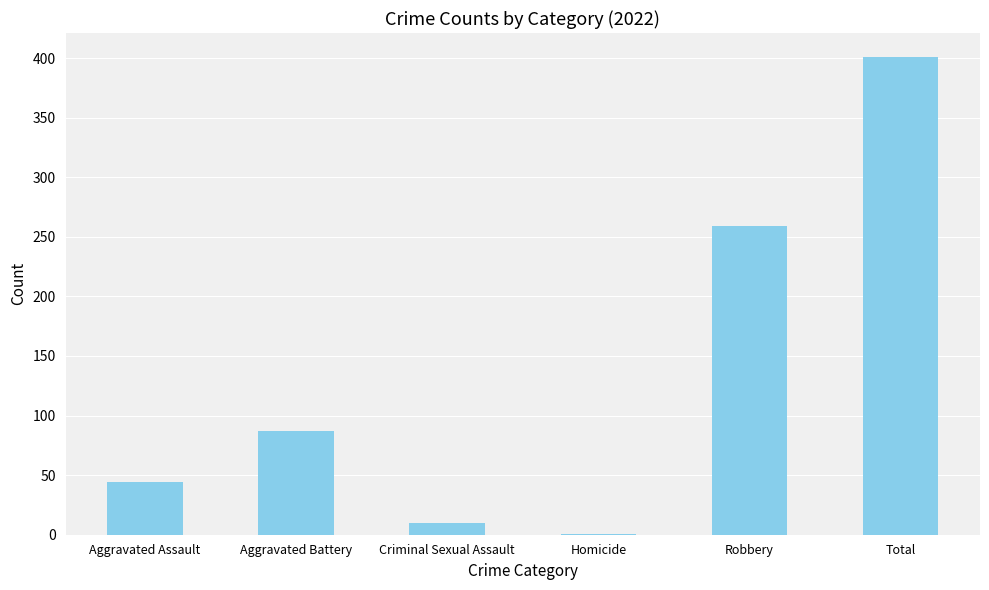

What is the sum of the values at Criminal Sexual Assault and Aggravated Battery?

97